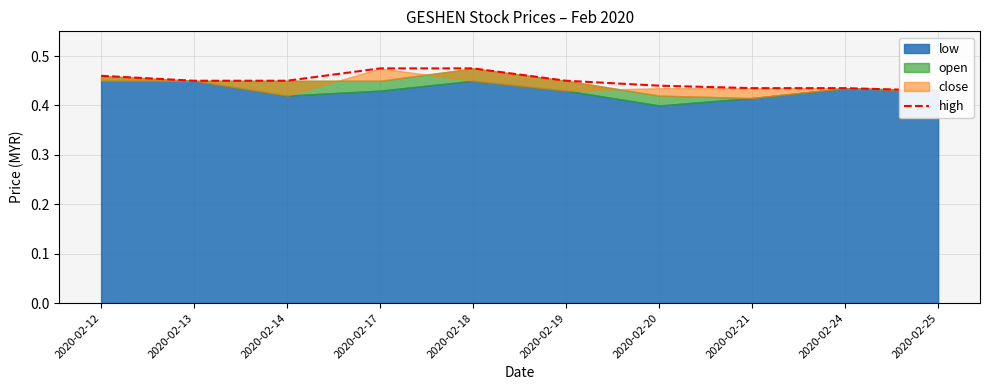

Does the chart display data point markers on the line(s)?

No